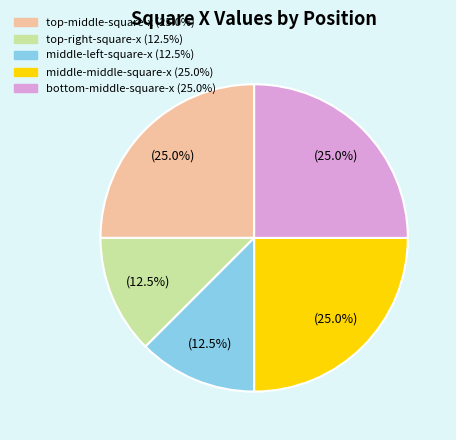

How many segments does this pie chart have?

5